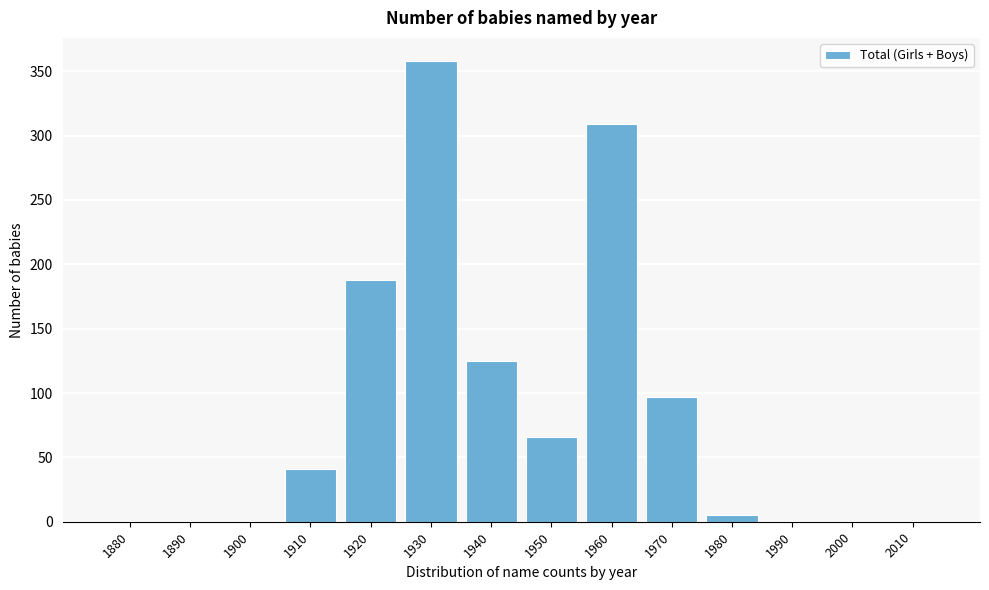

Reading left to right, extract all data points from this chart.

1880=0	1890=0	1900=0	1910=41	1920=188	1930=358	1940=125	1950=66	1960=309	1970=97	1980=5	1990=0	2000=0	2010=0